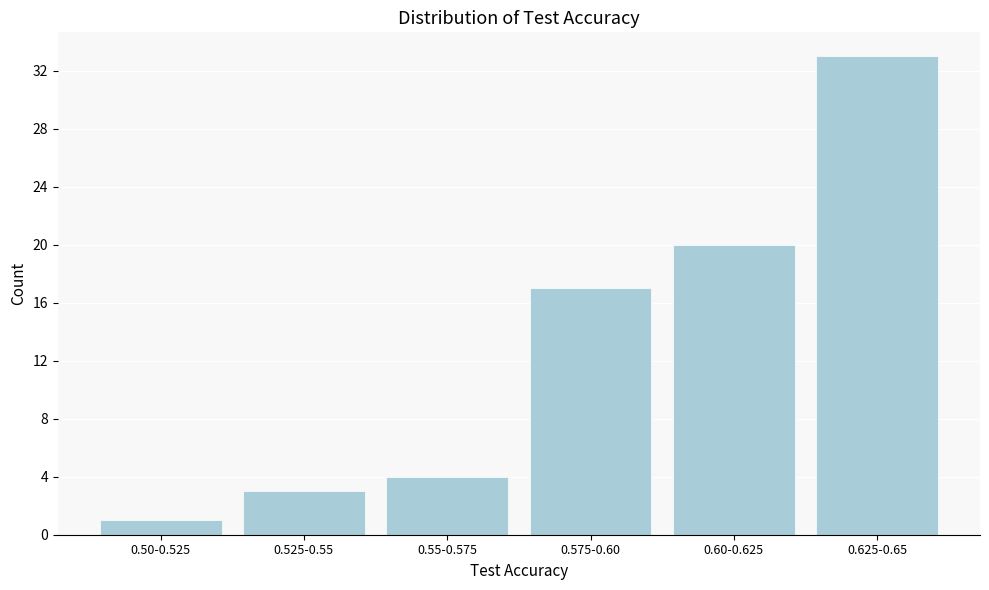

Reading left to right, what are all the values shown in this chart?

0.50-0.525=1	0.525-0.55=3	0.55-0.575=4	0.575-0.60=17	0.60-0.625=20	0.625-0.65=33